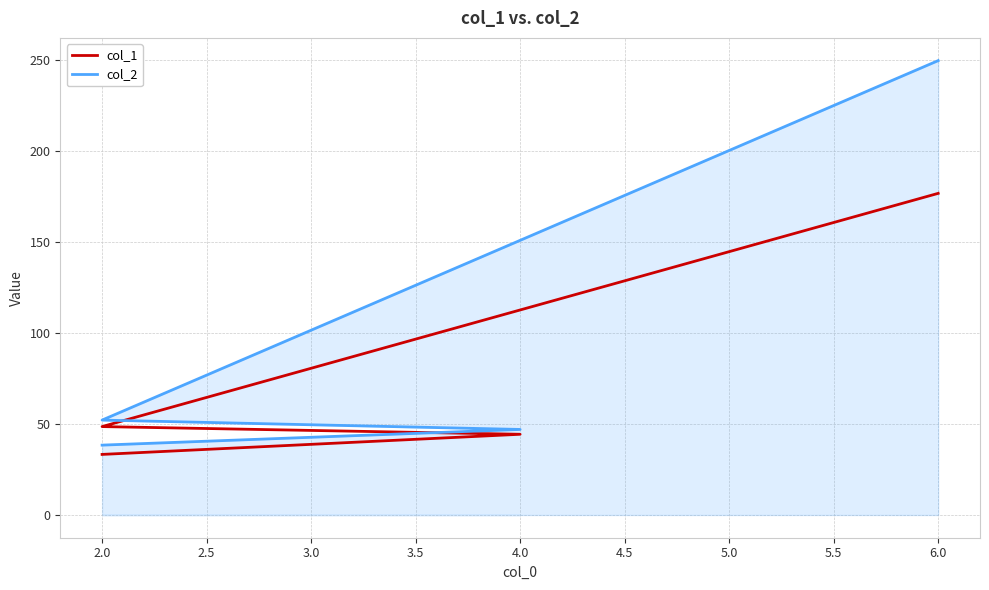

Between 2.0 and 4.0, which is larger?

2.0